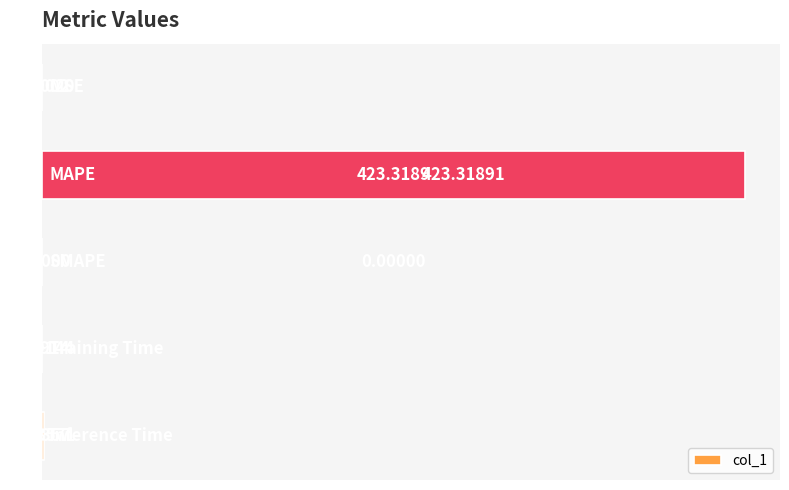

Are the bars horizontal?

Yes